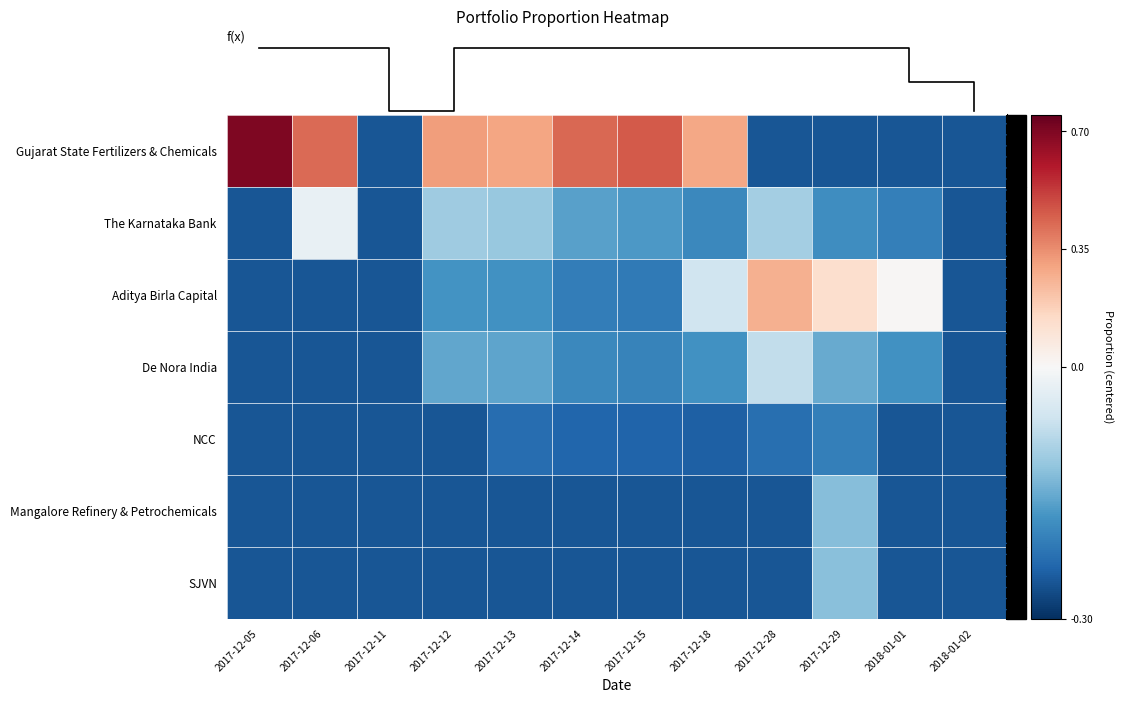

What is the lowest value of the Mangalore Refinery & Petrochemicals series?

-0.3